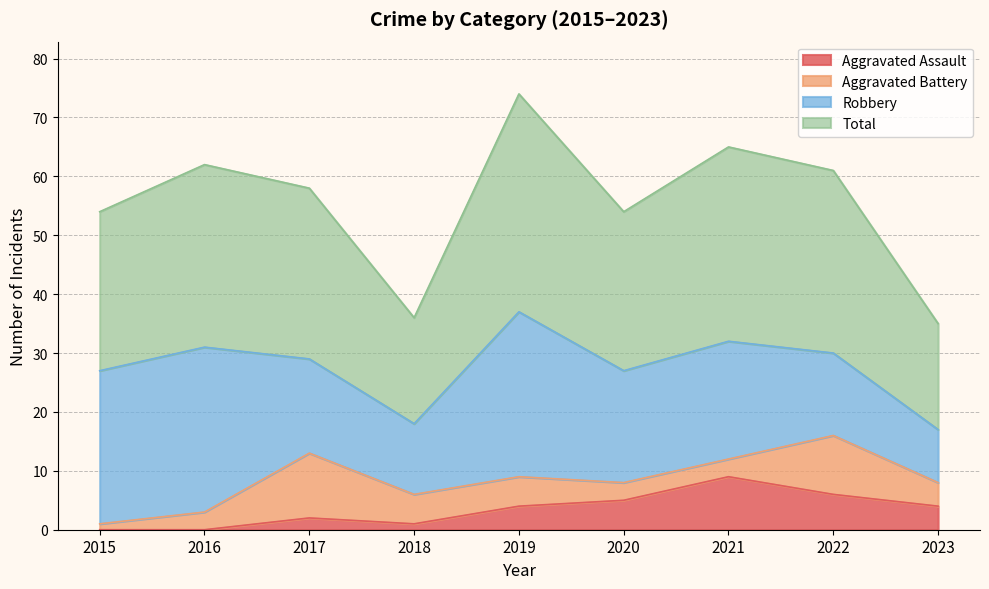

Does the chart display data point markers on the line(s)?

No